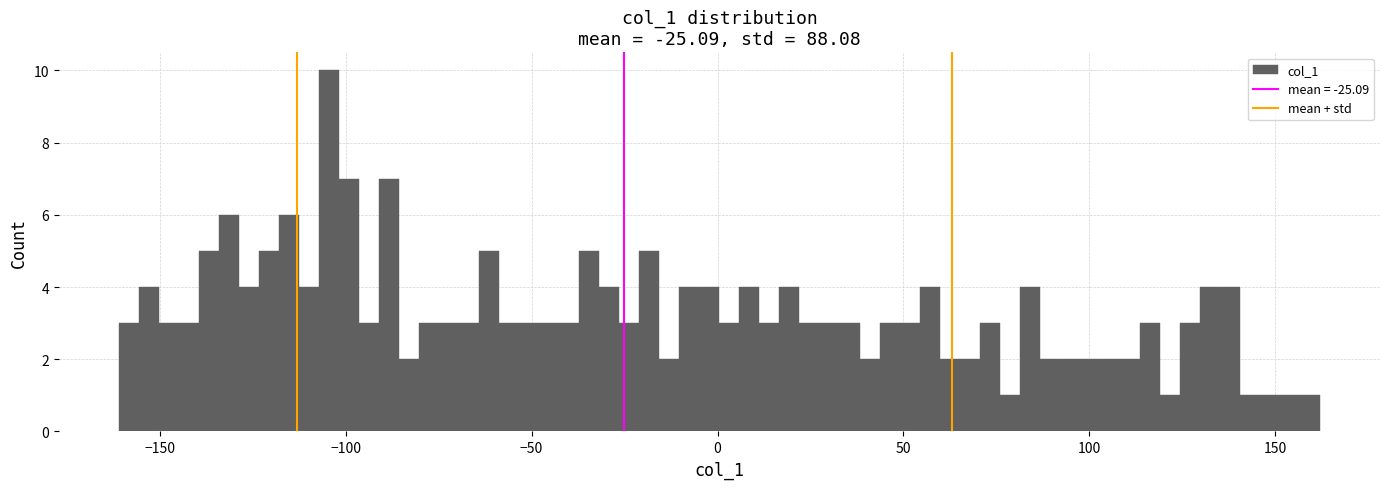

Read against the x-axis, roughly where is the centre of the tallest bar?

-105